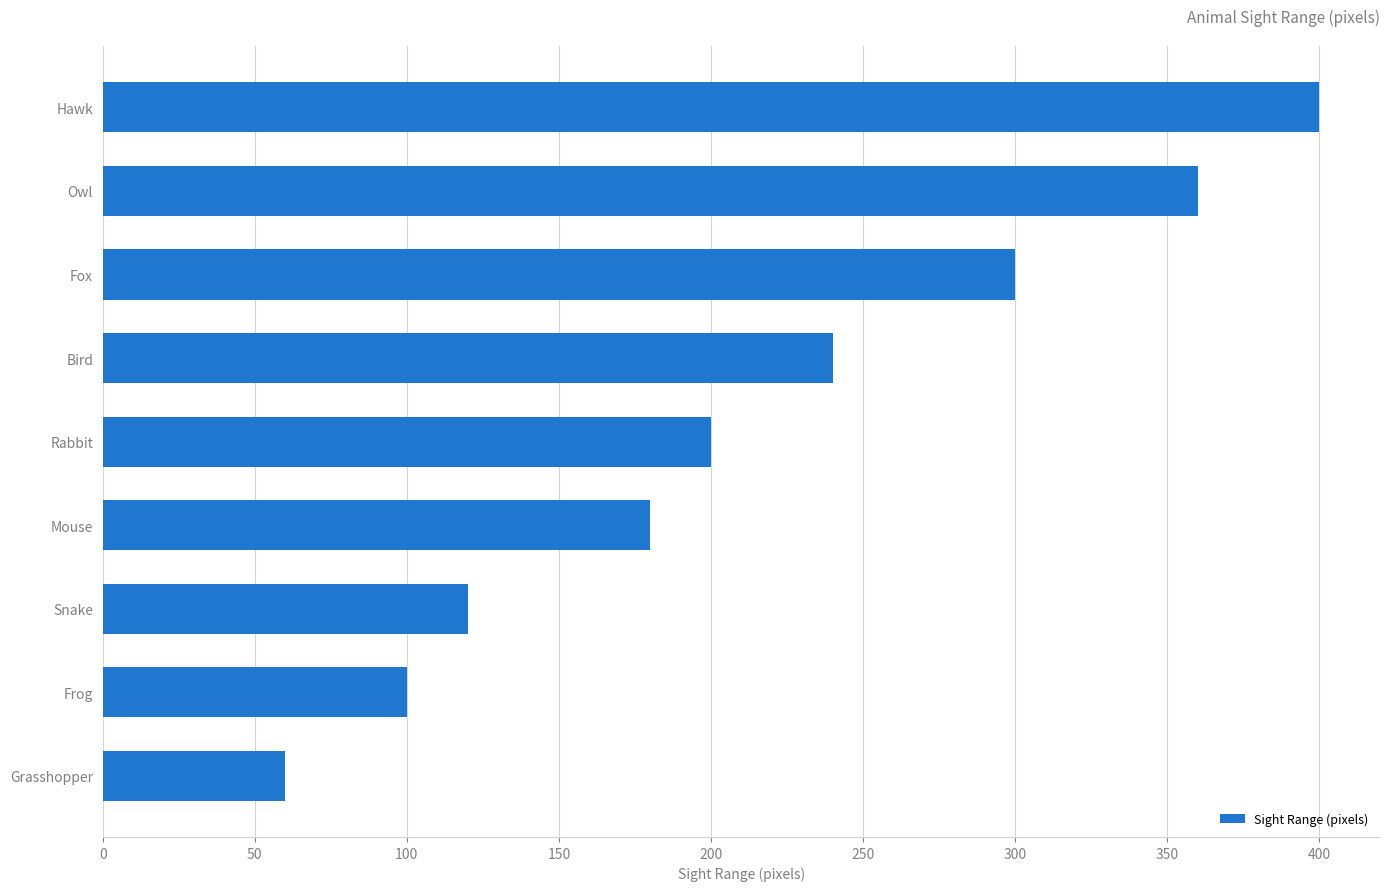

Rank the categories by value from highest to lowest.

Hawk, Owl, Fox, Bird, Rabbit, Mouse, Snake, Frog, Grasshopper